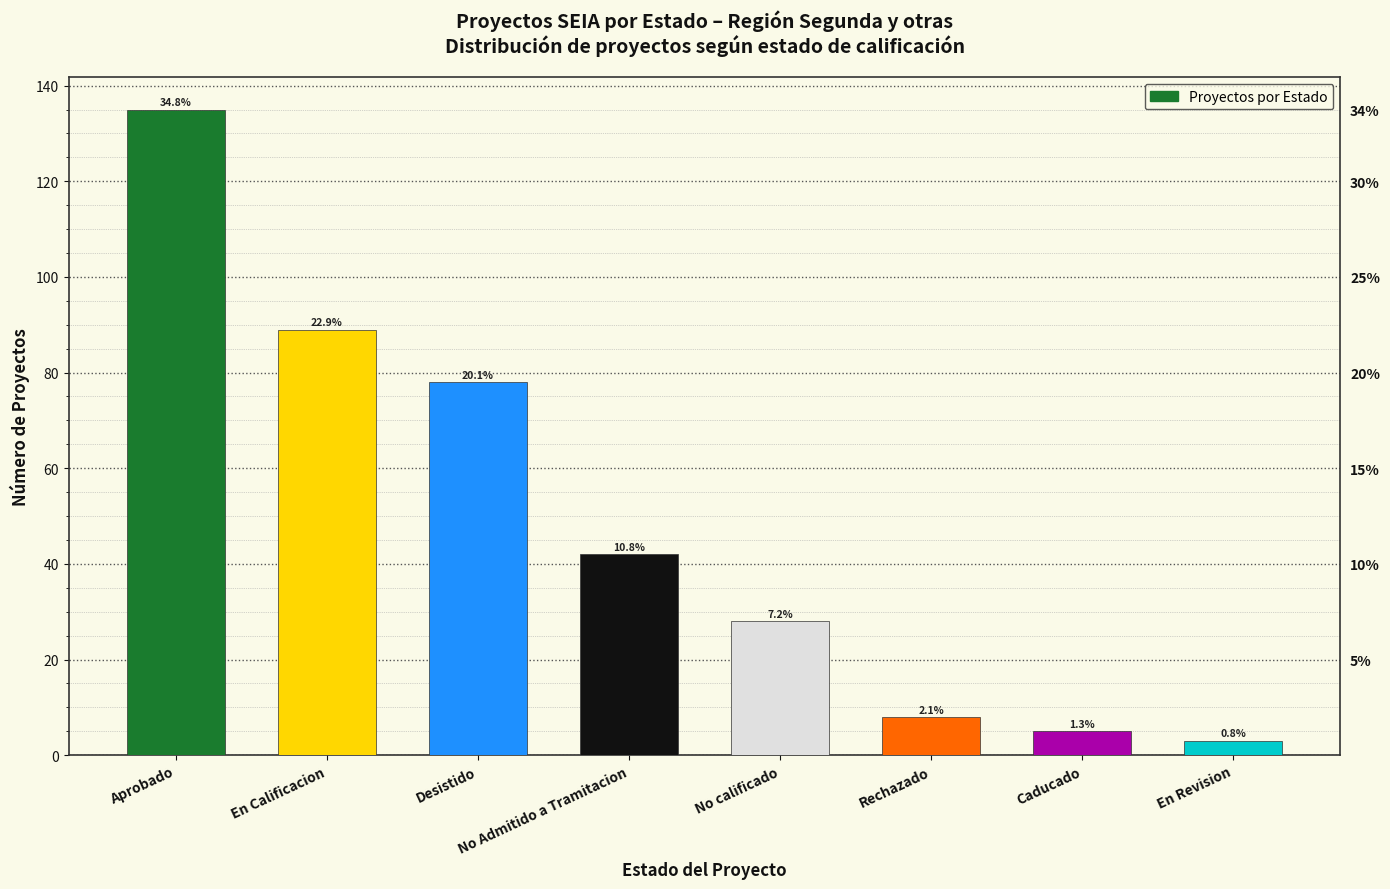

How many data points are above 42?

3